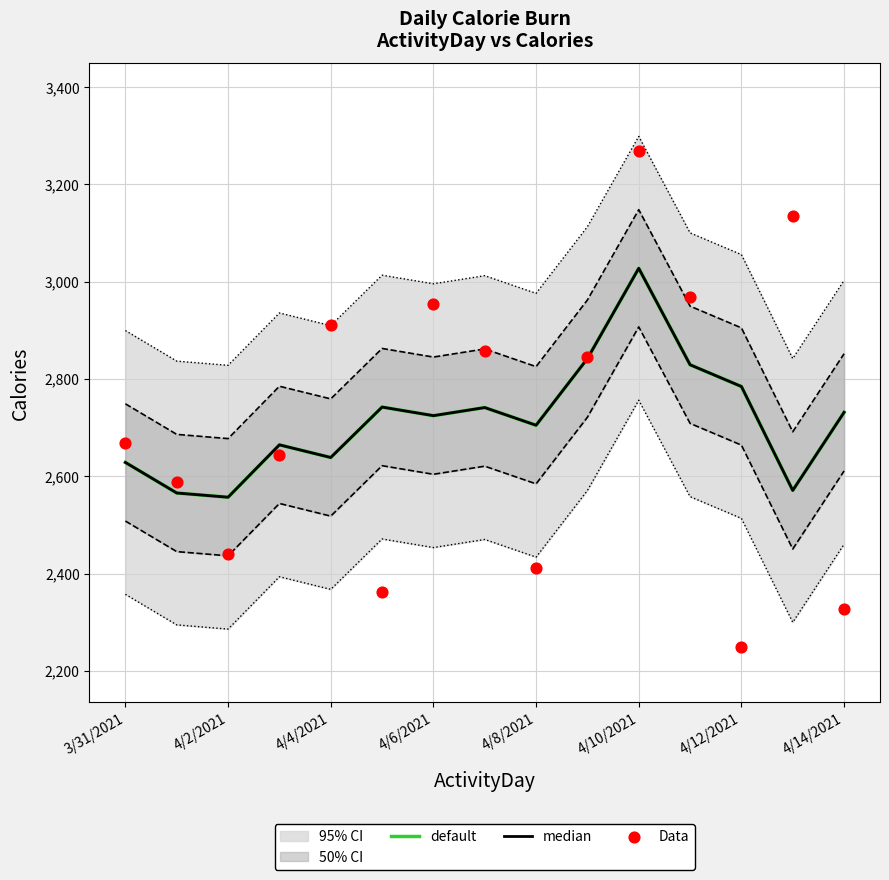

Is the value of default at 4/14/2021 greater than the value of Data at 9?

No